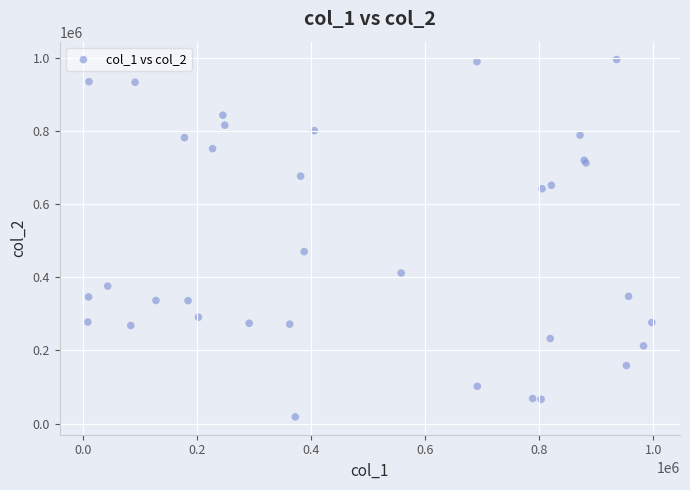

What Y value in the scatter plot is closest to 506551?

469863